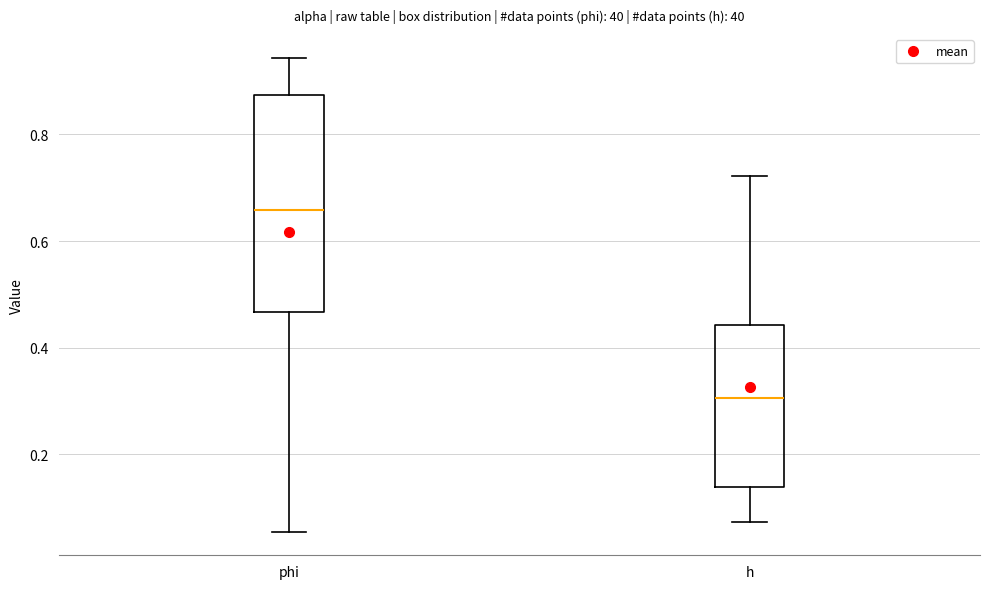

Which box's median line is the lowest?

h